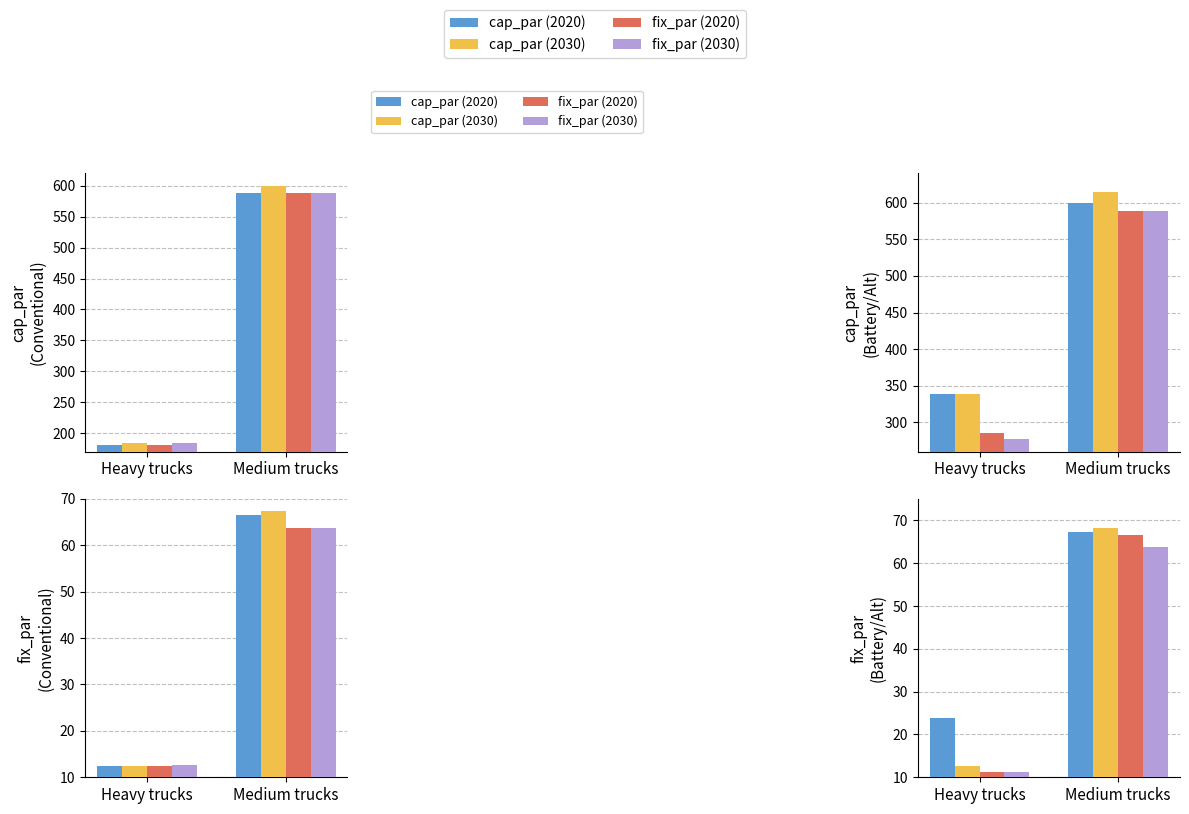

Which has a higher value, Heavy trucks or Medium trucks?

Medium trucks